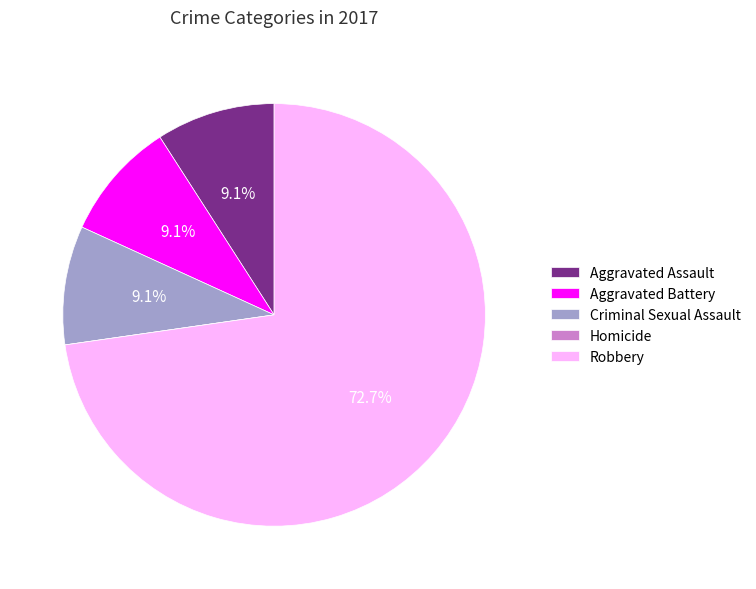

Which category has the biggest portion of the pie?

Robbery